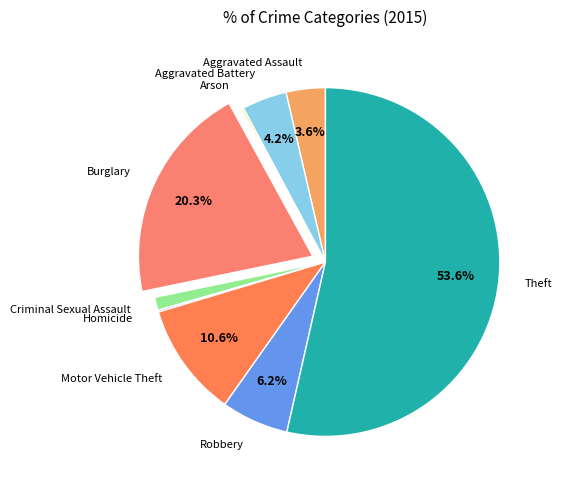

Which category has the biggest portion of the pie?

Theft